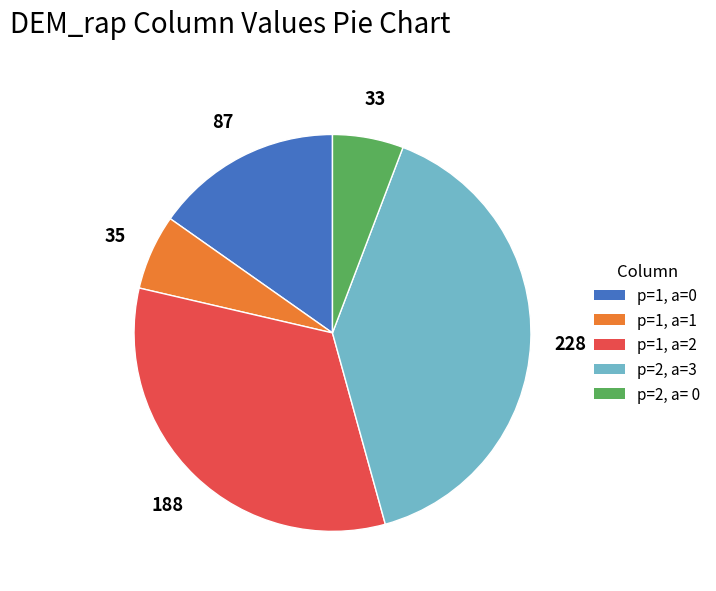

Which has a higher value, p=2, a= 0 or p=1, a=2?

p=1, a=2